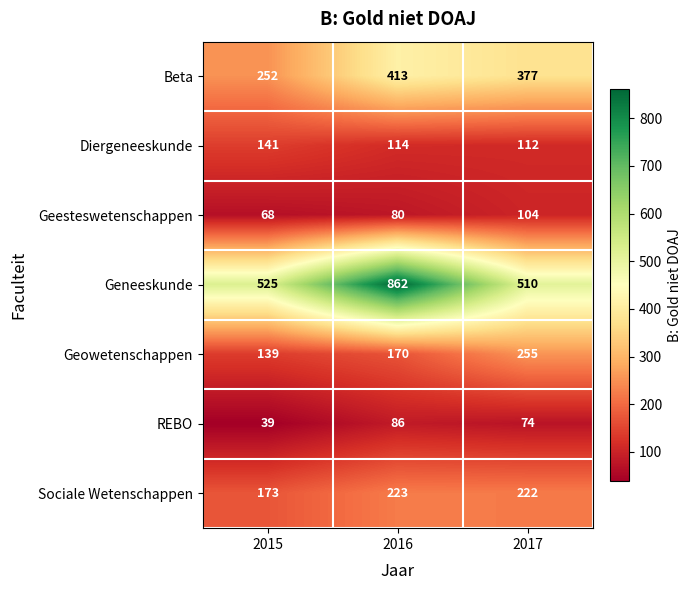

The value of Diergeneeskunde at 2017 is 112. True or false?

True